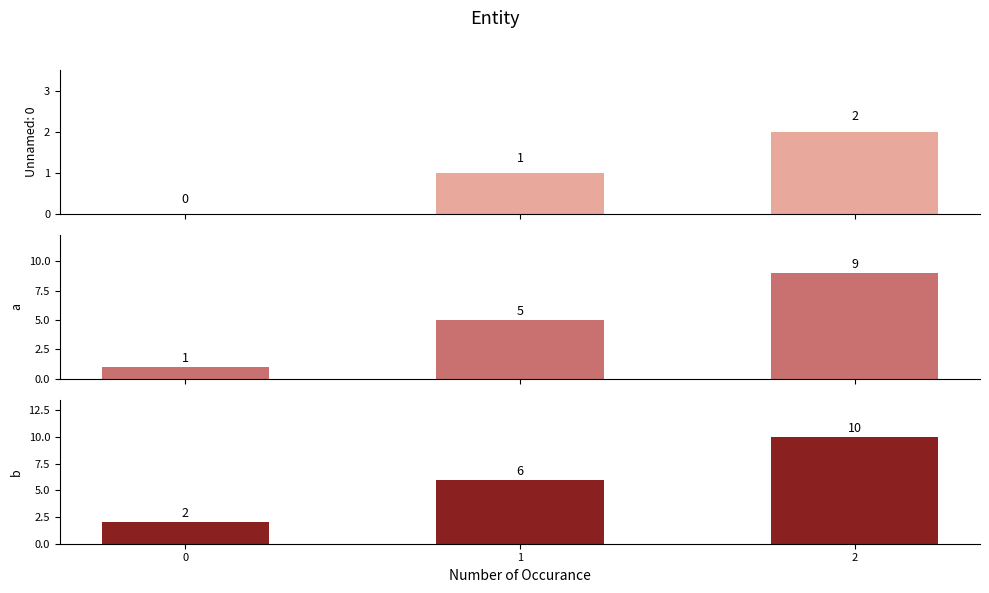

How many values in the b series are below 6?

1